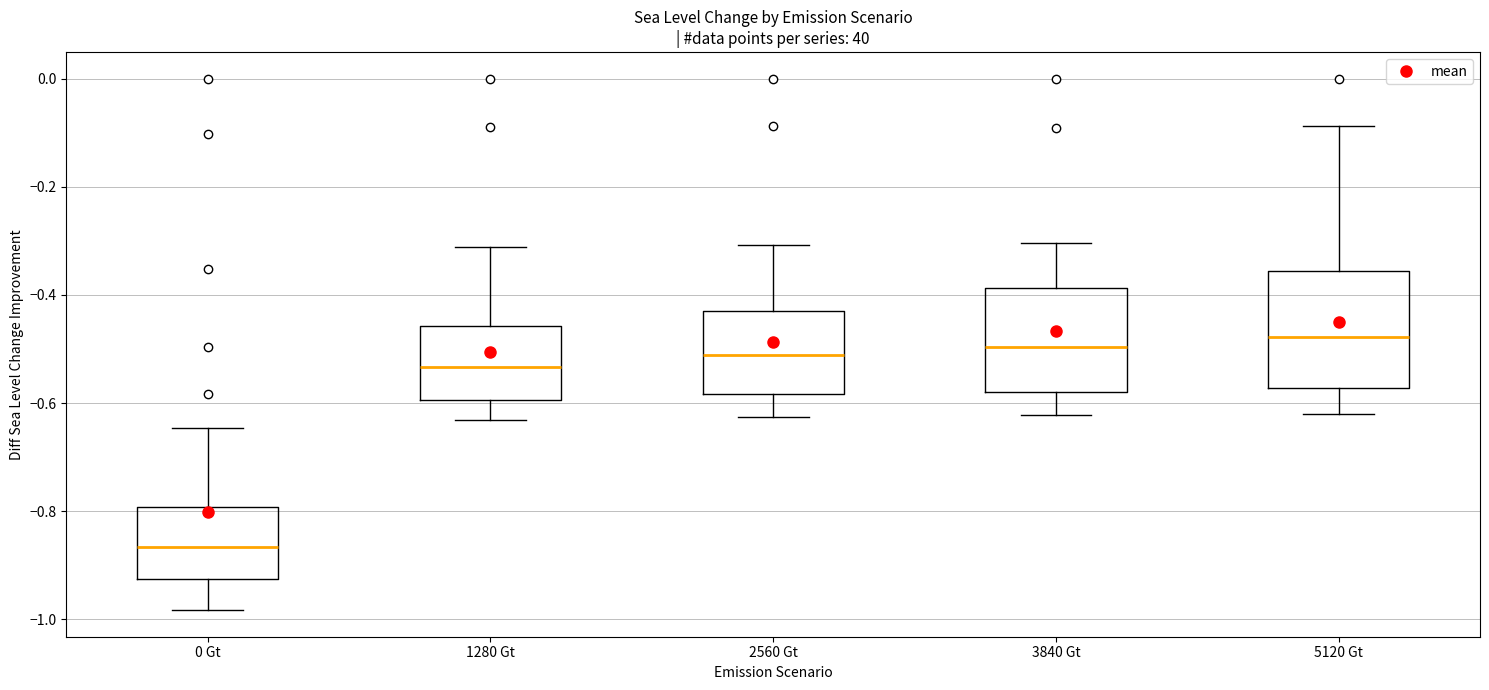

Which box is the tallest, from its lower edge to its upper edge?

5120 Gt